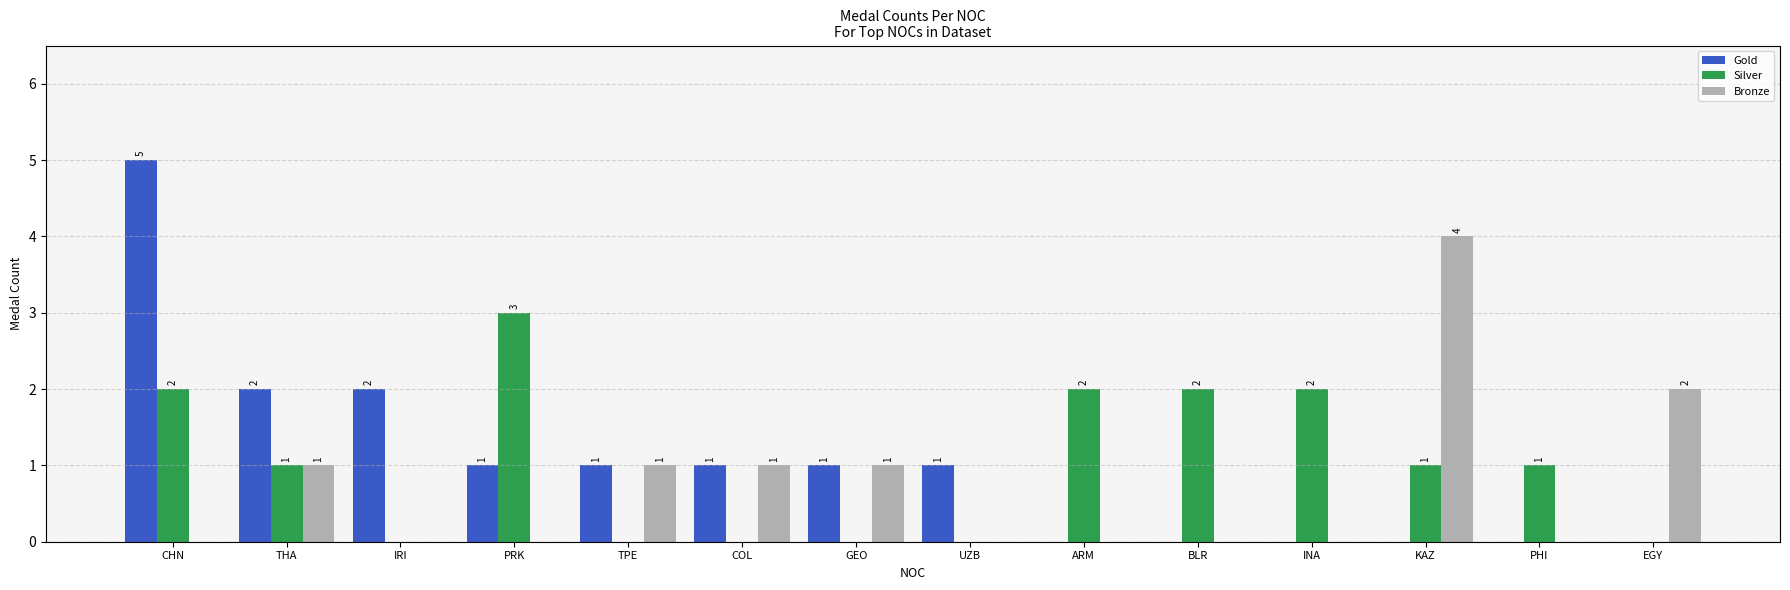

What are all the series names shown in the legend?

Gold, Silver, Bronze